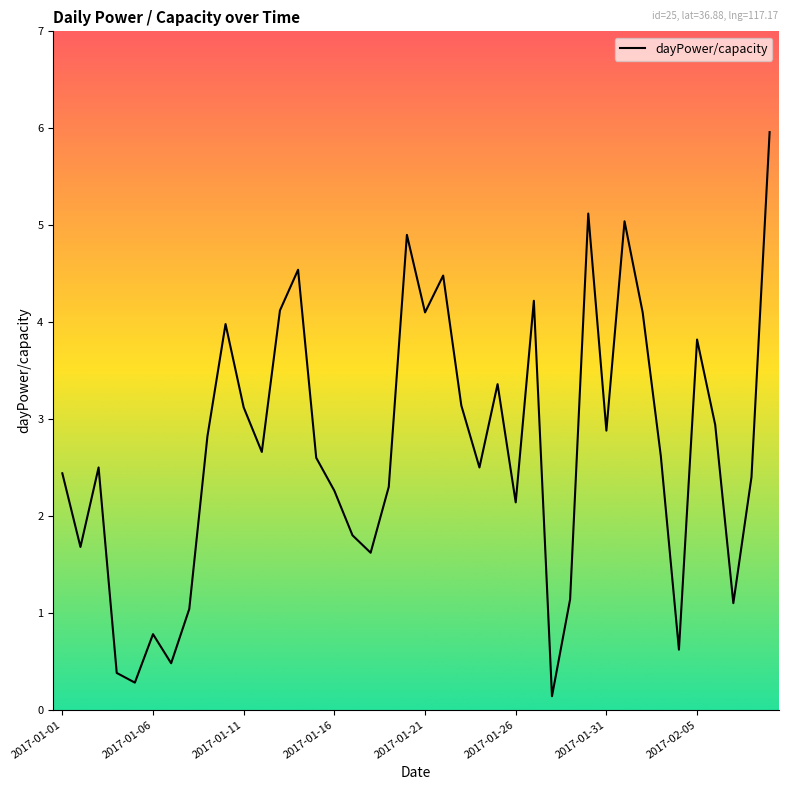

What is the difference between the maximum and minimum values?

5.8